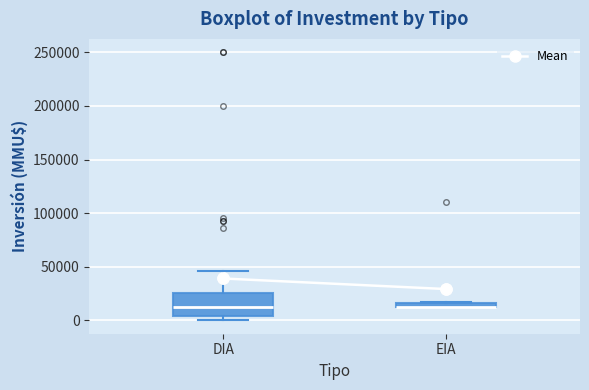

Which box is the tallest, from its lower edge to its upper edge?

DIA